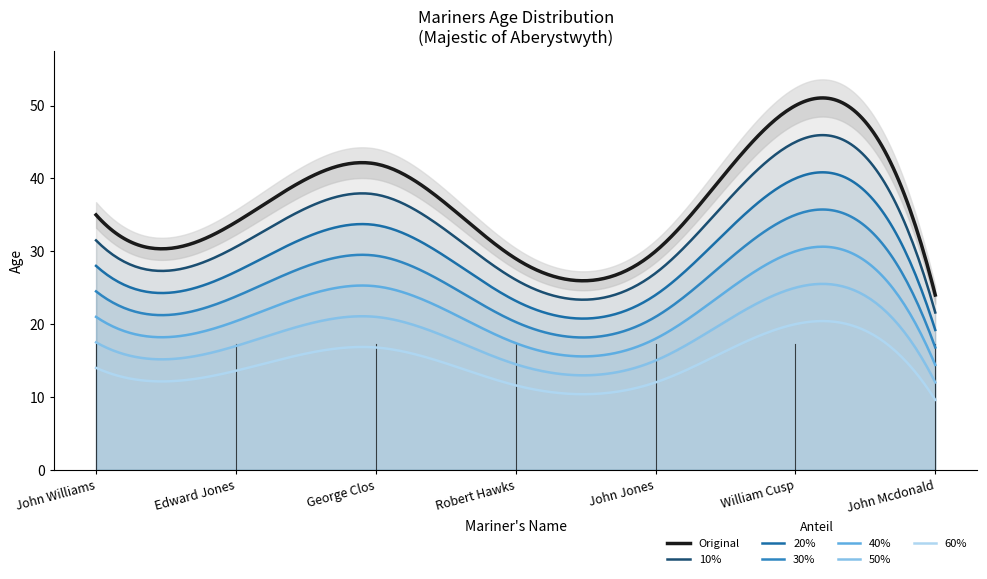

Rank the categories by value from lowest to highest.

John Mcdonald, Robert Hawks, John Jones, Edward Jones, John Williams, George Clos, William Cusp